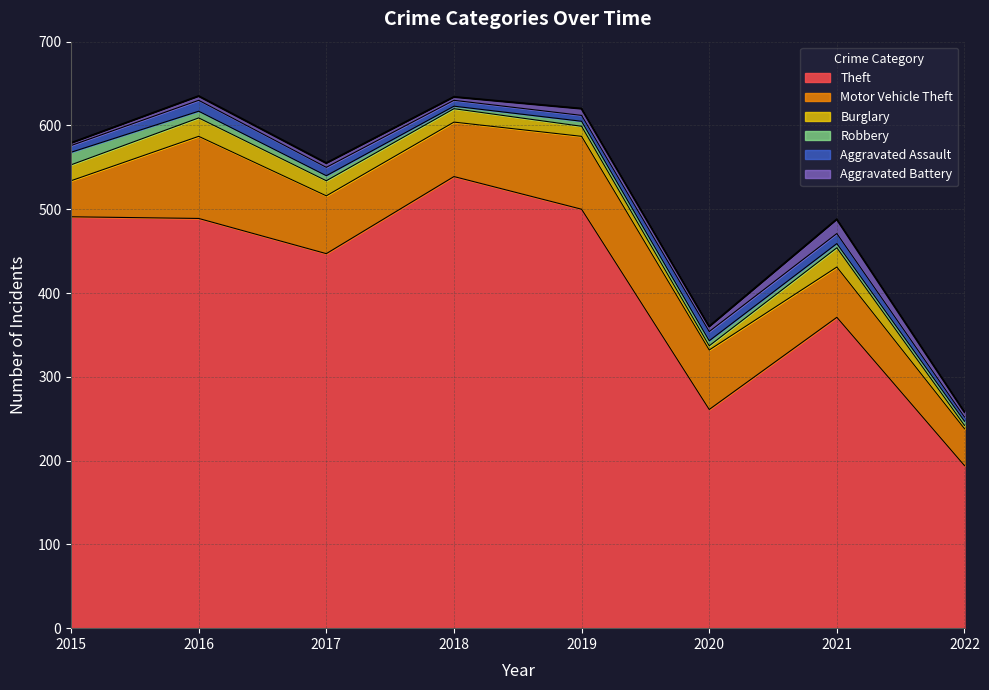

List the labels in order of Aggravated Assault value, smallest first.

2022, 2018, 2019, 2015, 2017, 2020, 2021, 2016